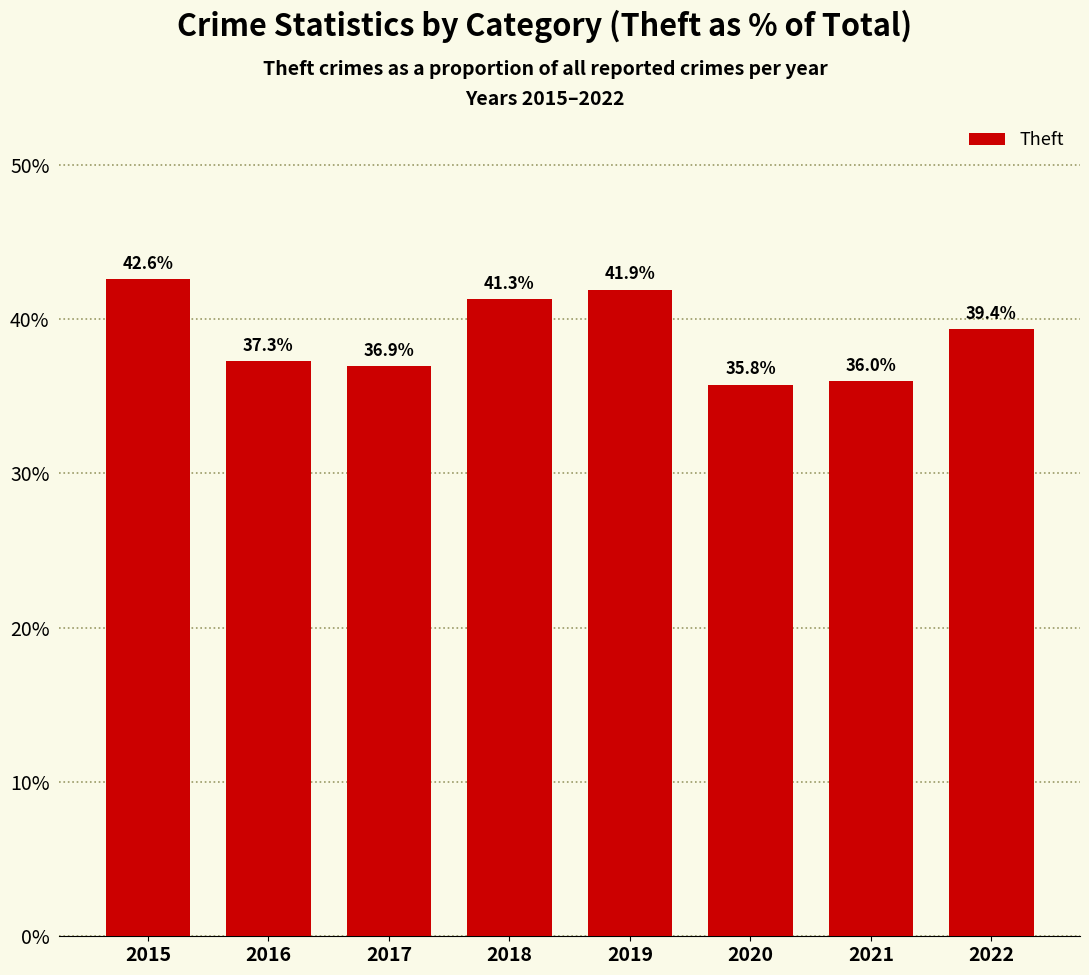

Between 2017 and 2015, which is larger?

2015